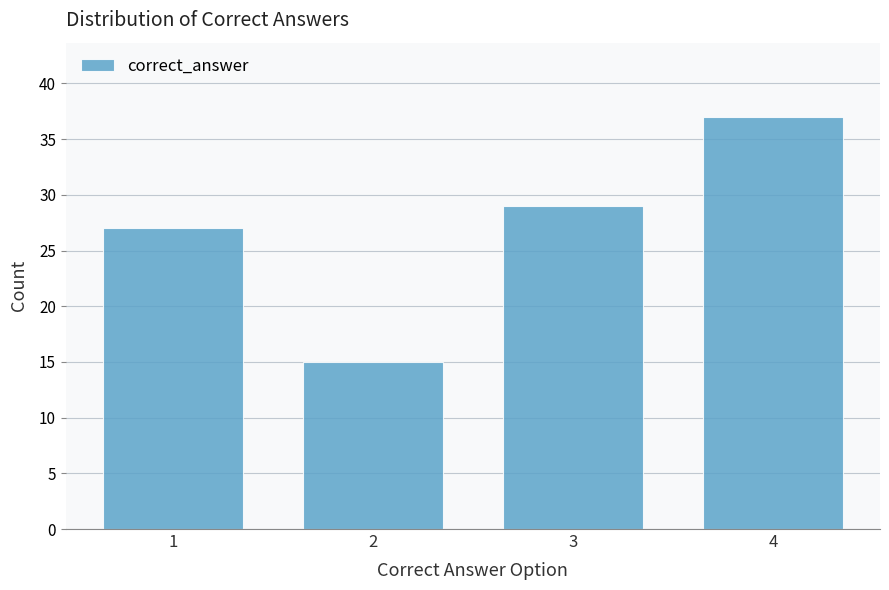

Reading left to right, list all the values displayed in this chart.

1=27	2=15	3=29	4=37